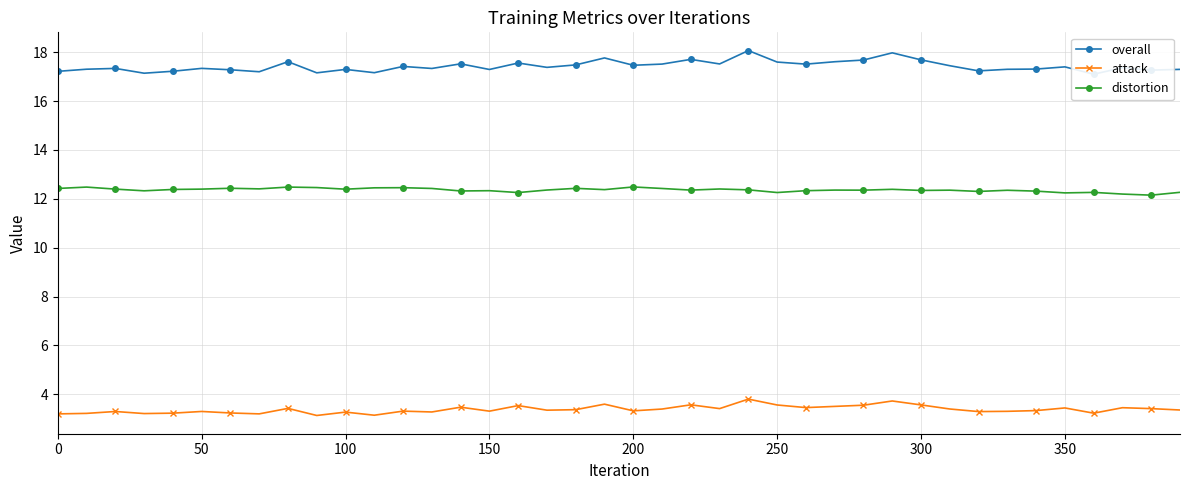

True or false: distortion and attack intersect in this chart.

False